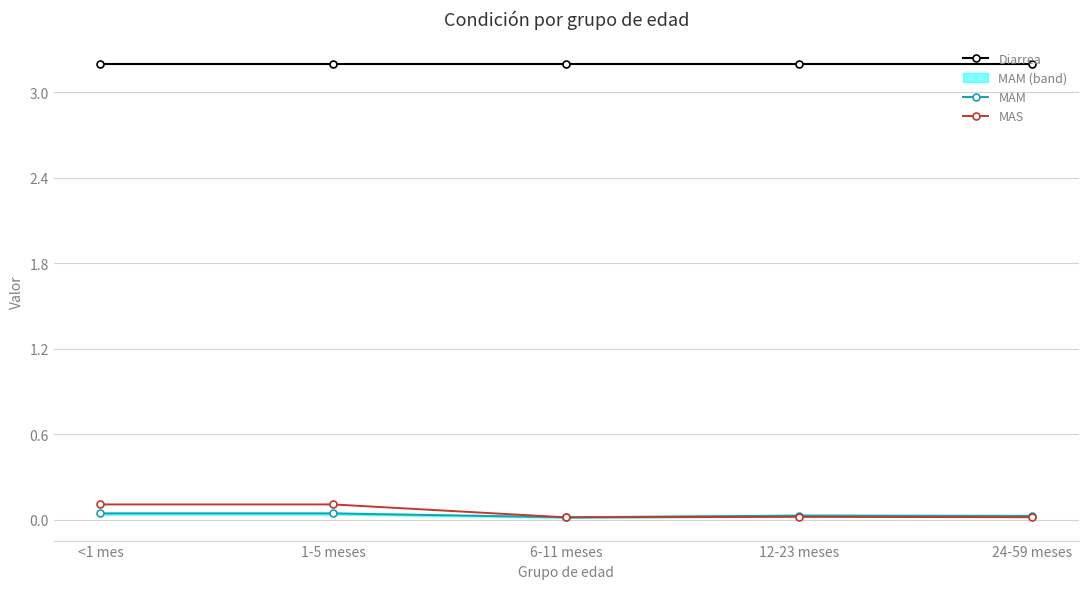

How many lines are shown in the chart?

3